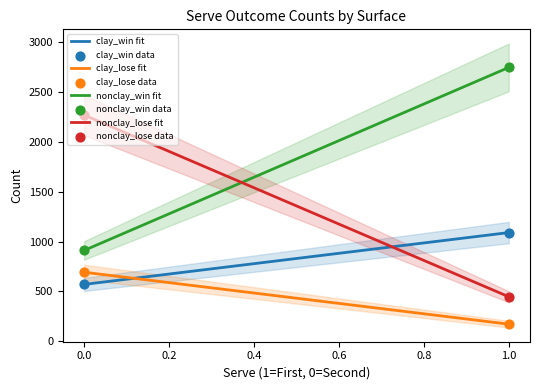

What are all the series names shown in the legend?

clay_win, clay_lose, nonclay_win, nonclay_lose